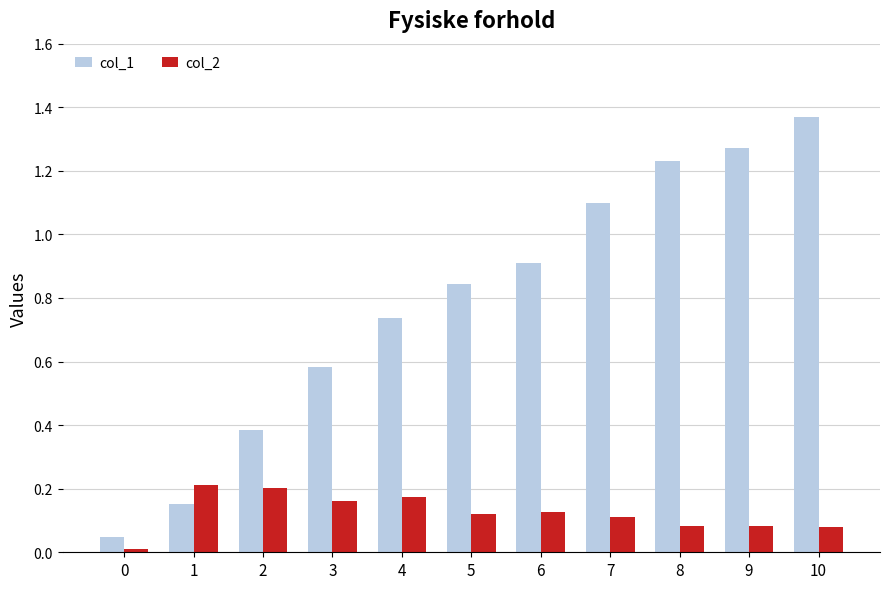

At which label does col_1 reach its peak?

10